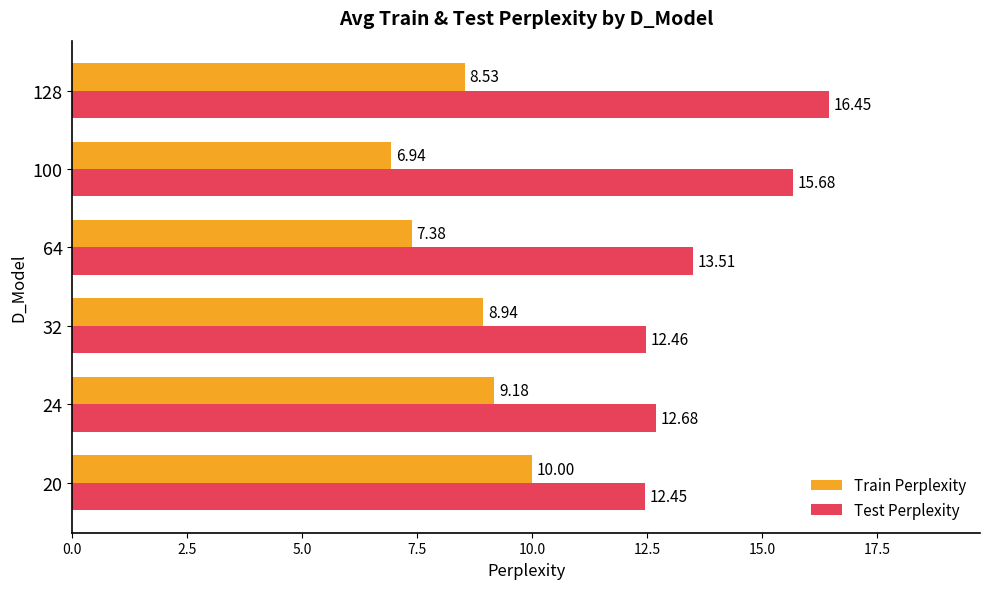

What is the difference between the maximum and minimum values in the Train Perplexity series?

3.1